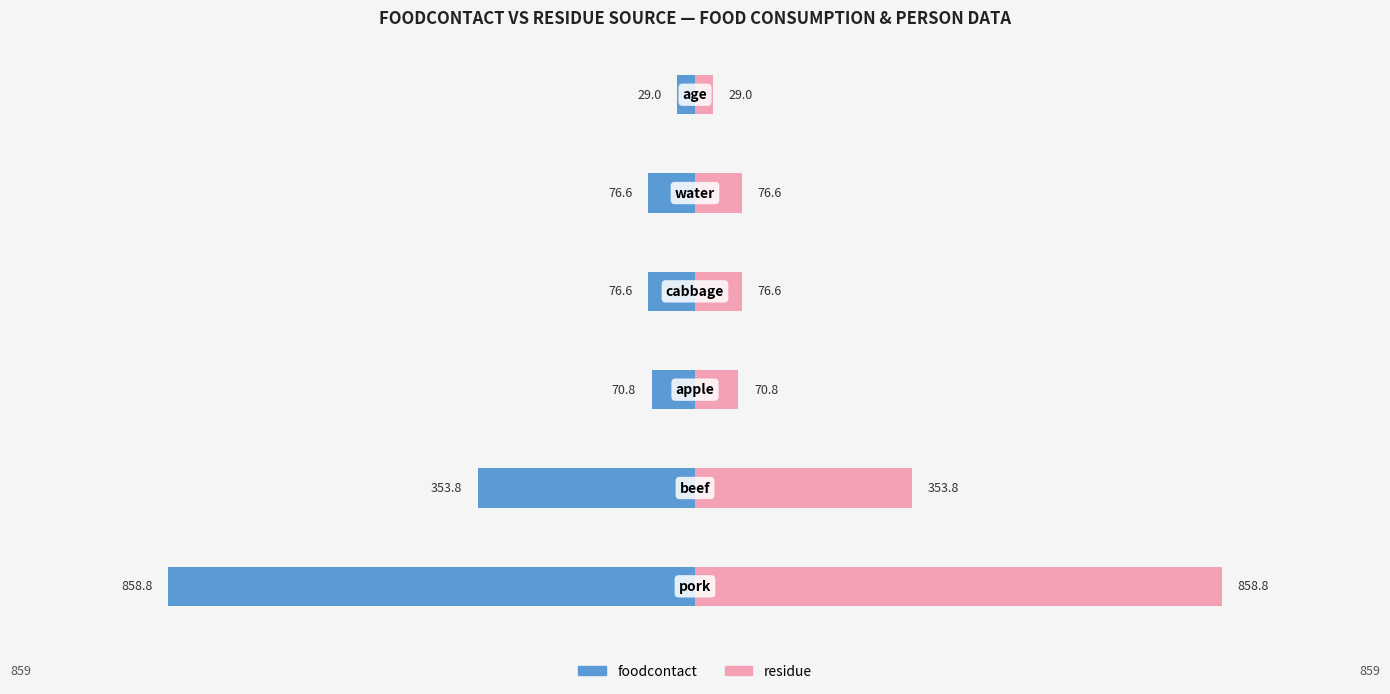

Is it true that foodcontact equals -353.8 at 1?

True